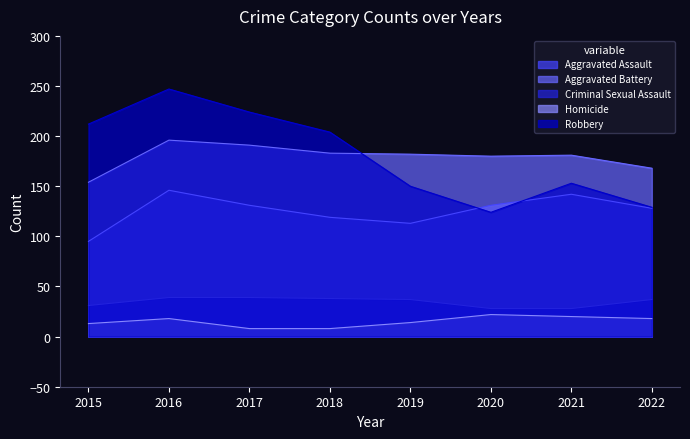

Between which two adjacent categories do Aggravated Assault and Robbery first intersect?

2019 and 2020